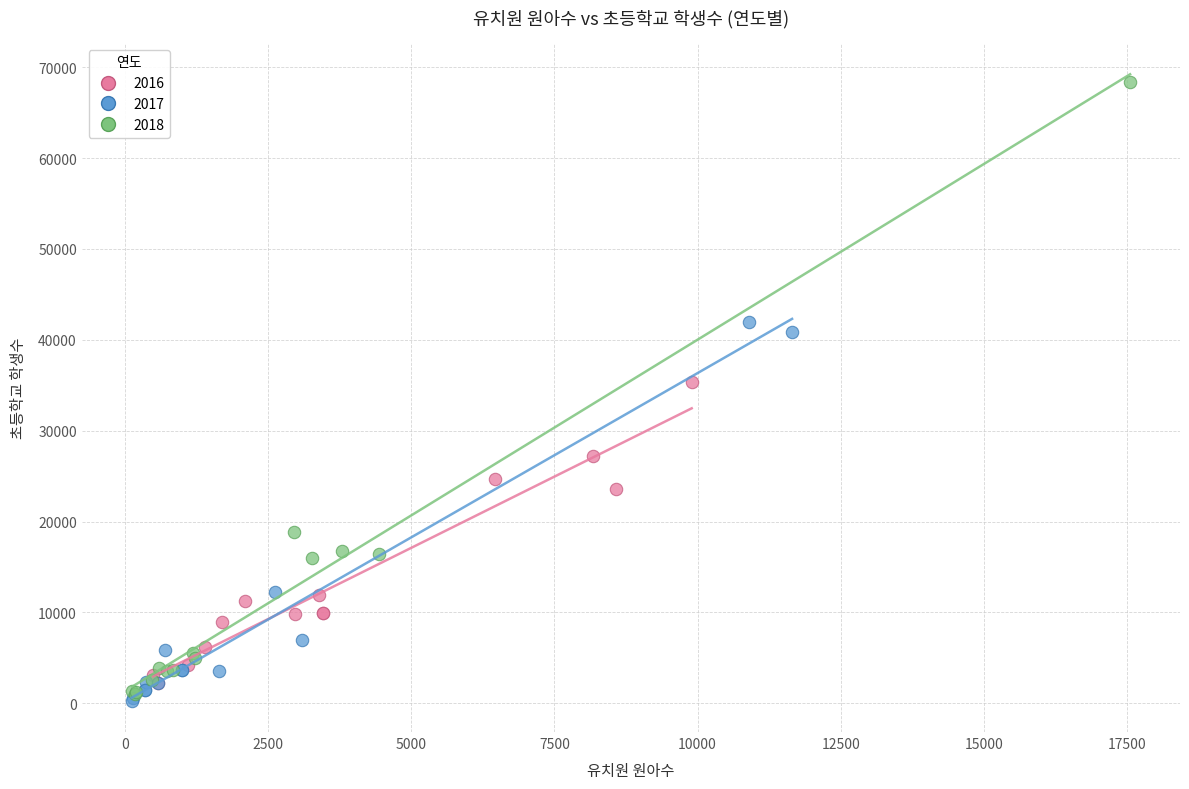

Which series has the widest spread of Y values?

2018